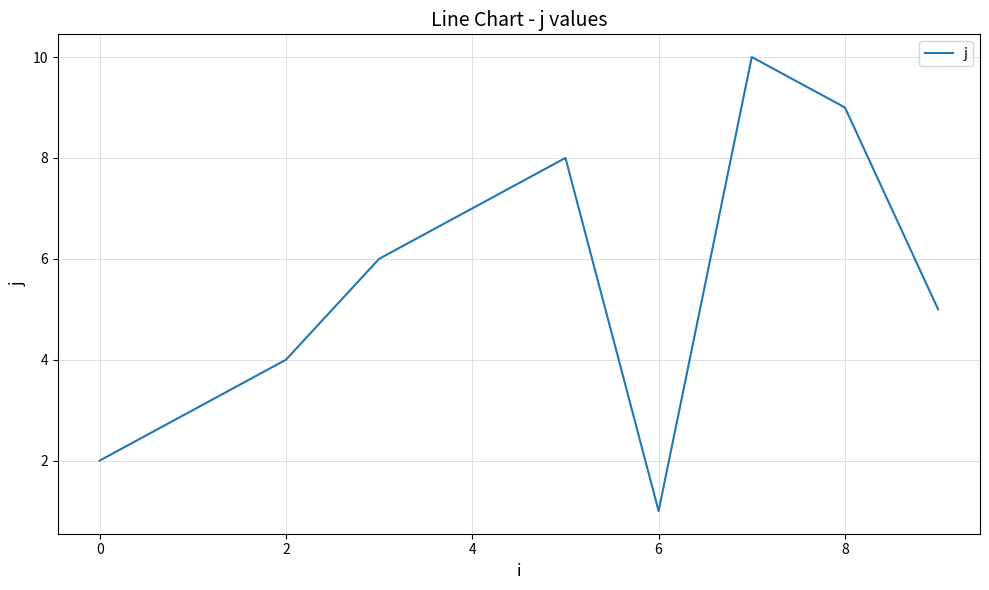

What is the maximum value shown in the chart?

10